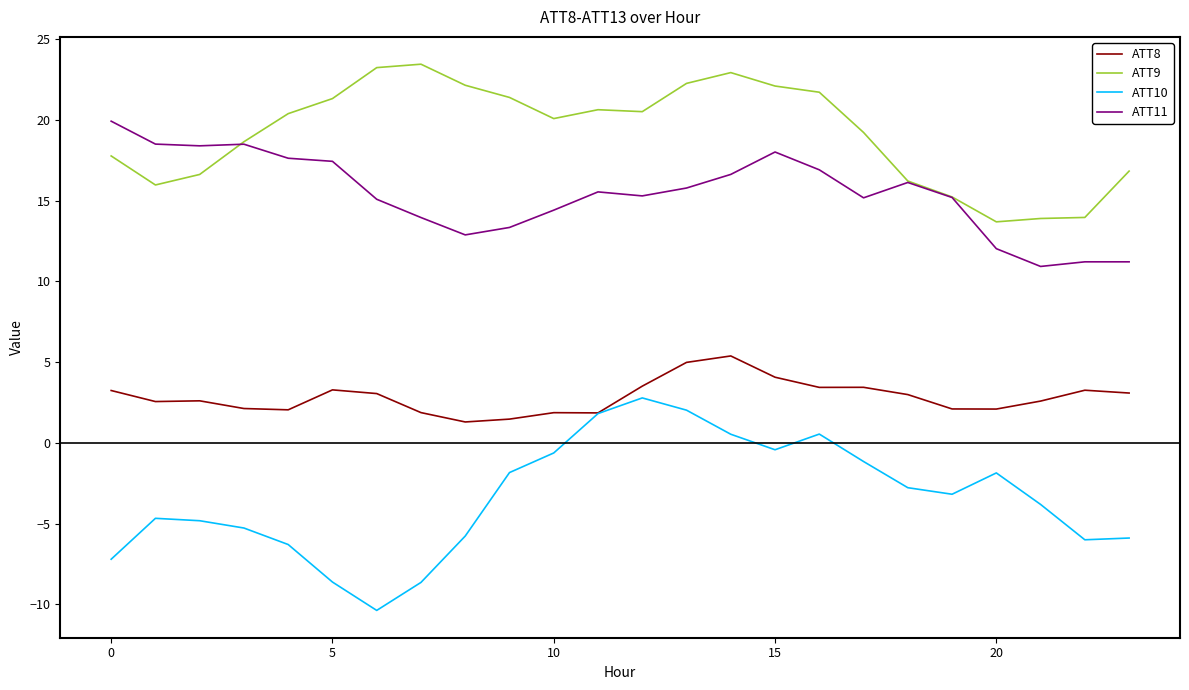

True or false: ATT10 and ATT11 intersect in this chart.

False